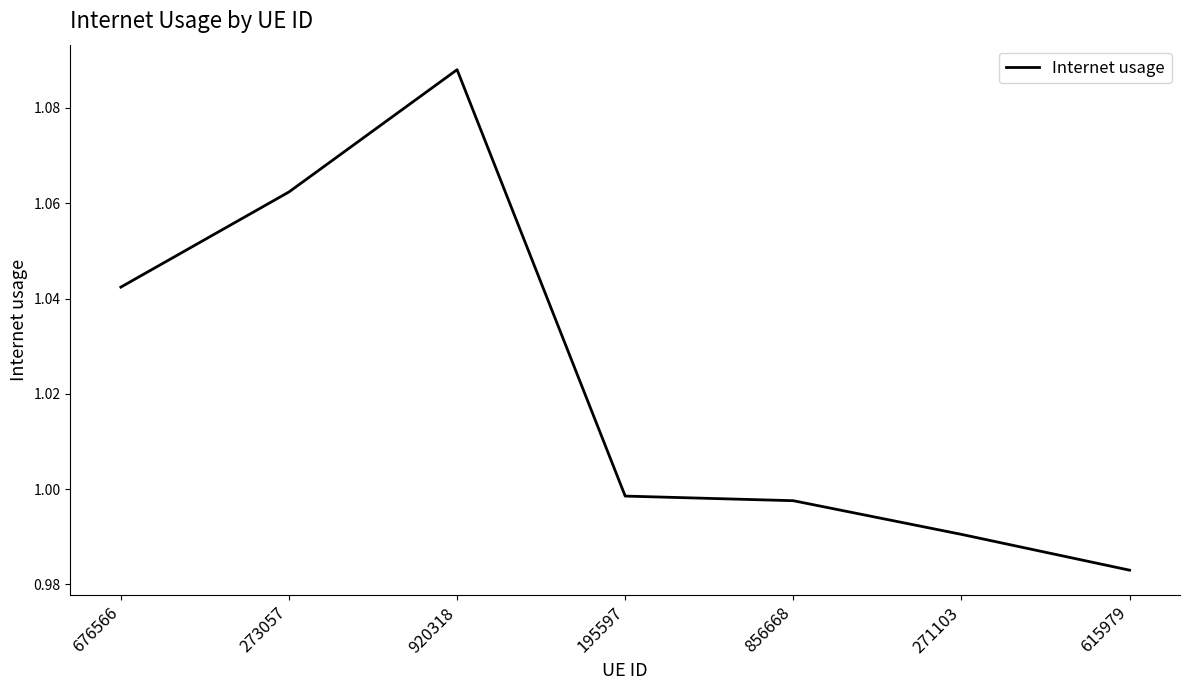

Which category has the highest value across all series?

920318